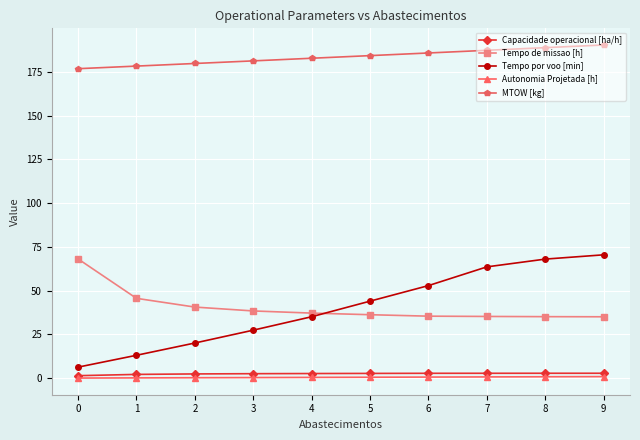

What is the spread (max minus min) of values at 1?

178.0